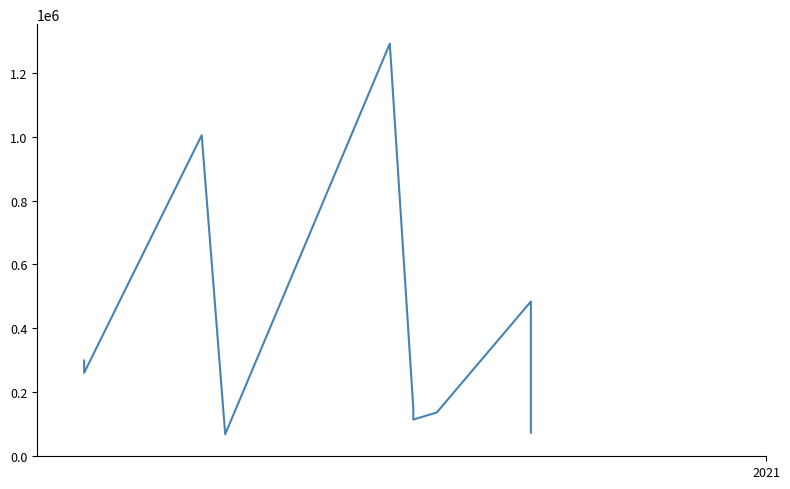

What is the sum of all values?

3884265